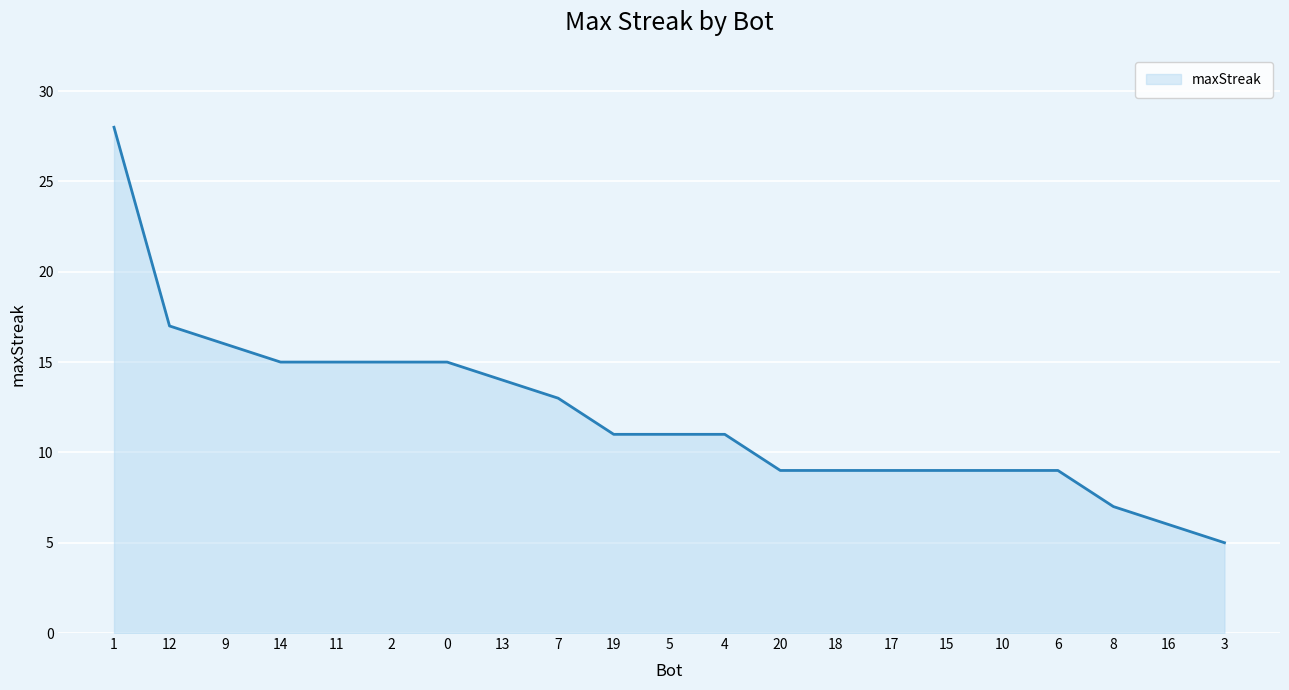

Reading right to left, transcribe all the data shown in this chart.

5	6	7	9	9	9	9	9	9	11	11	11	13	14	15	15	15	15	16	17	28